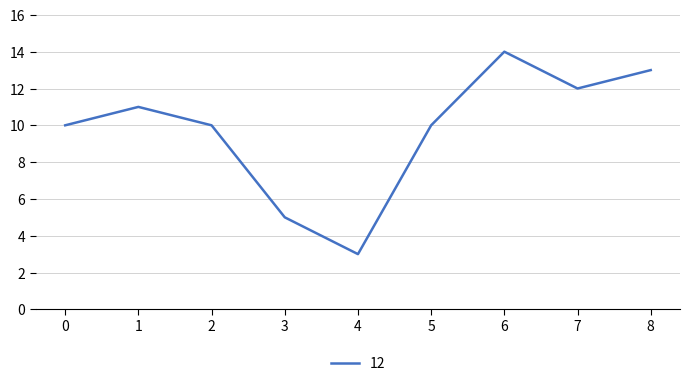

At which category does the chart reach its peak across all series?

6